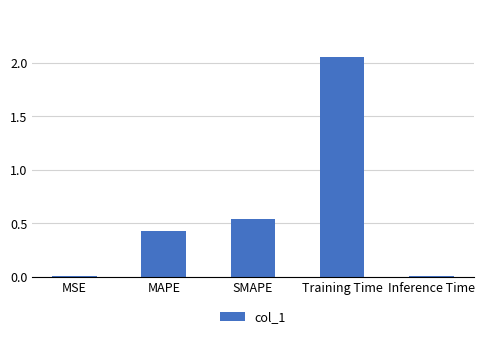

Is it true that the value at Training Time is 1.1?

False